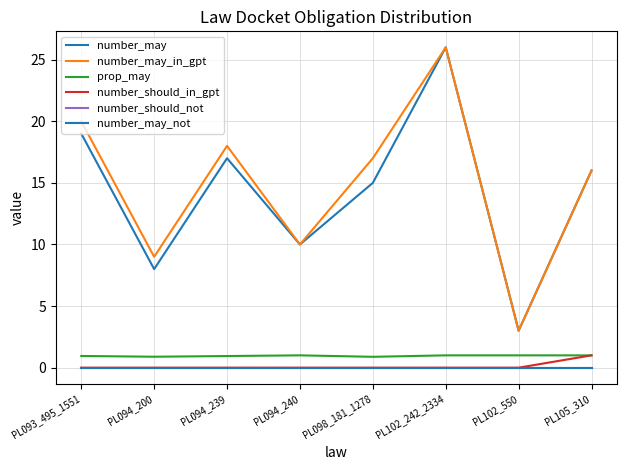

Is it true that prop_may equals 1.0 at PL102_242_2334?

True